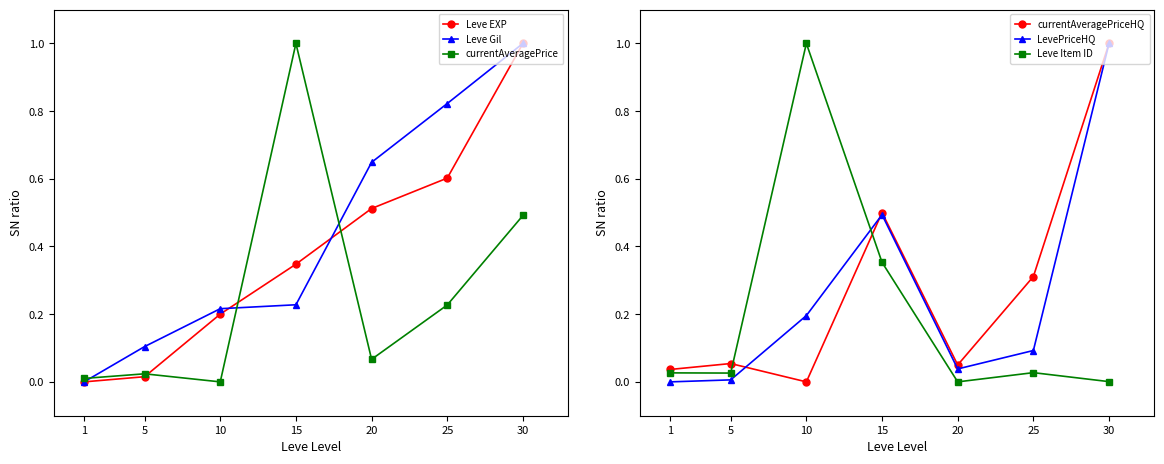

At how many categories does at least one series exceed 0?

7